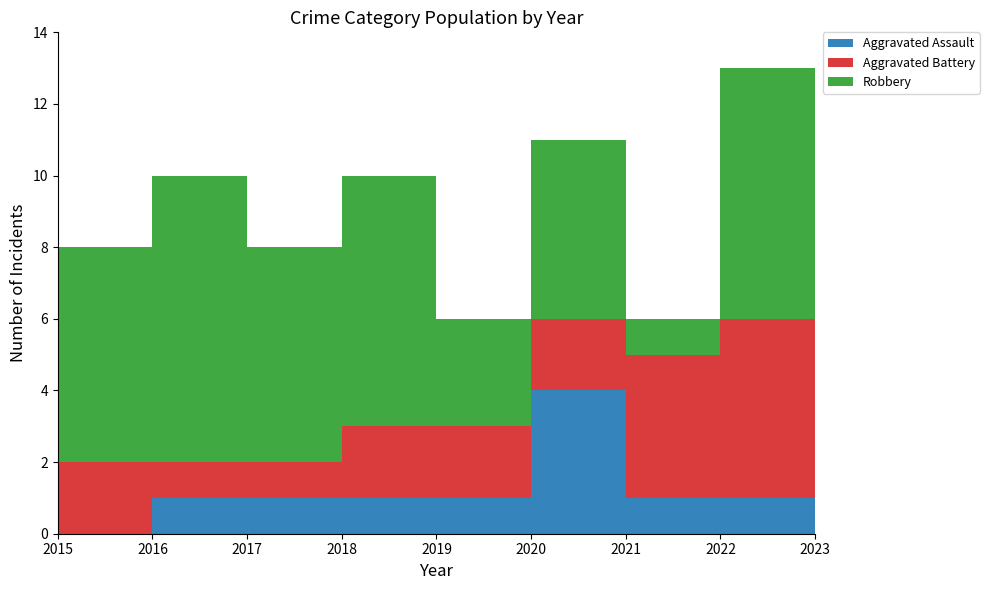

Reading left to right, what are all the values shown in this chart?

Aggravated Assault: 0	1	1	1	1	4	1	1	0
Aggravated Battery: 2	1	1	2	2	2	4	5	4
Robbery: 6	8	6	7	3	5	1	7	6